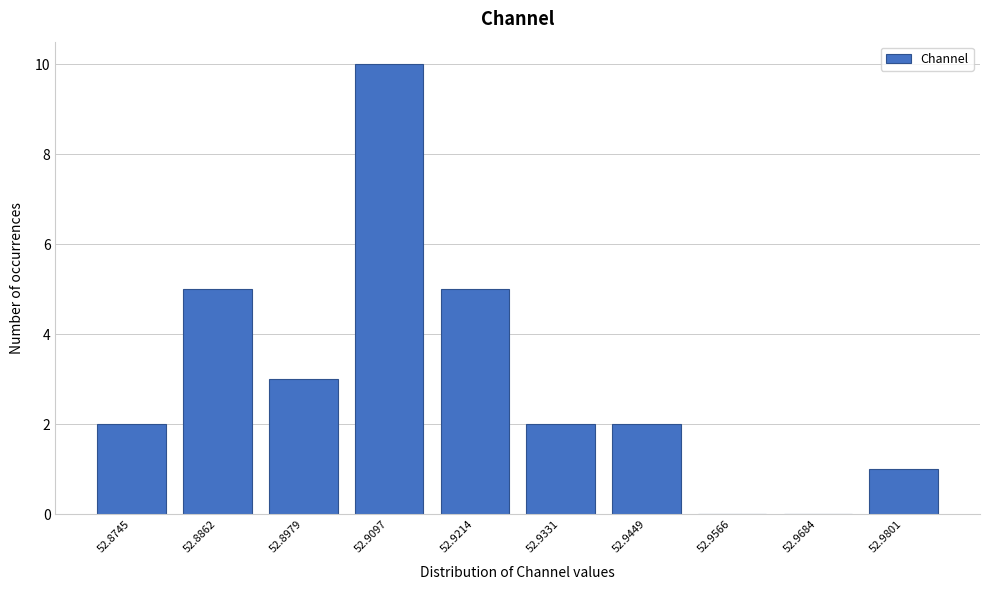

Reading left to right, extract all data points from this chart.

52.8745=2	52.8862=5	52.8979=3	52.9097=10	52.9214=5	52.9331=2	52.9449=2	52.9566=0	52.9684=0	52.9801=1